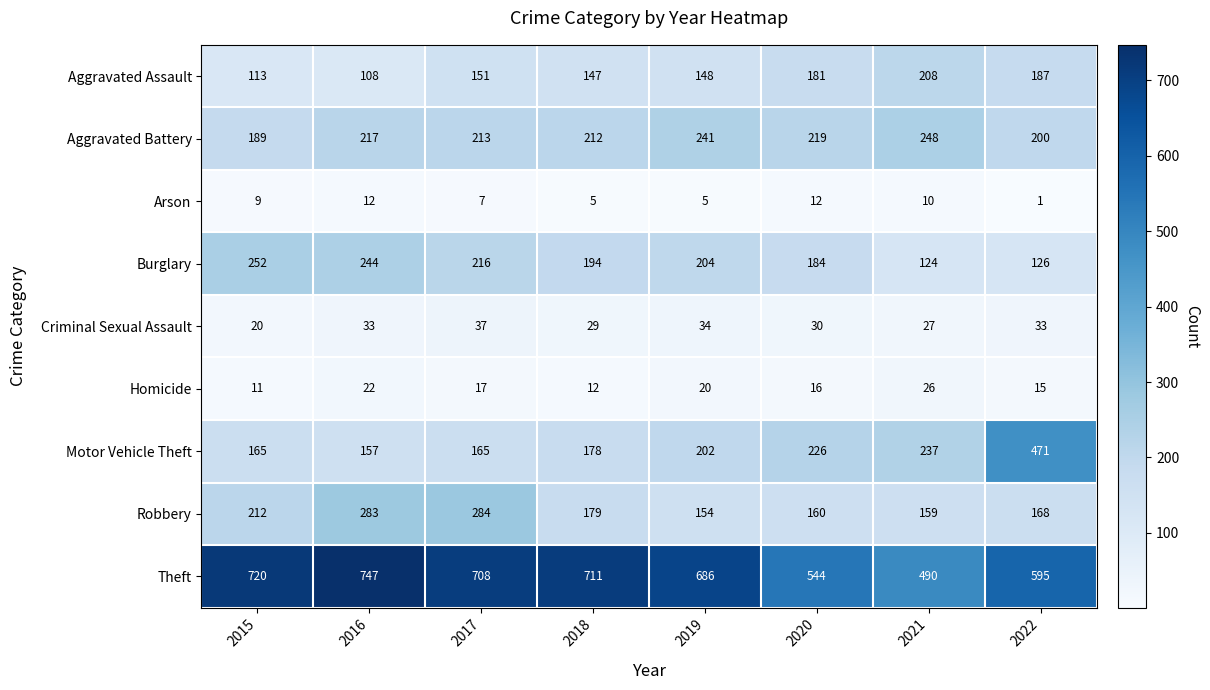

What is the approximate value of Aggravated Assault at 2019, to the nearest 5?

150